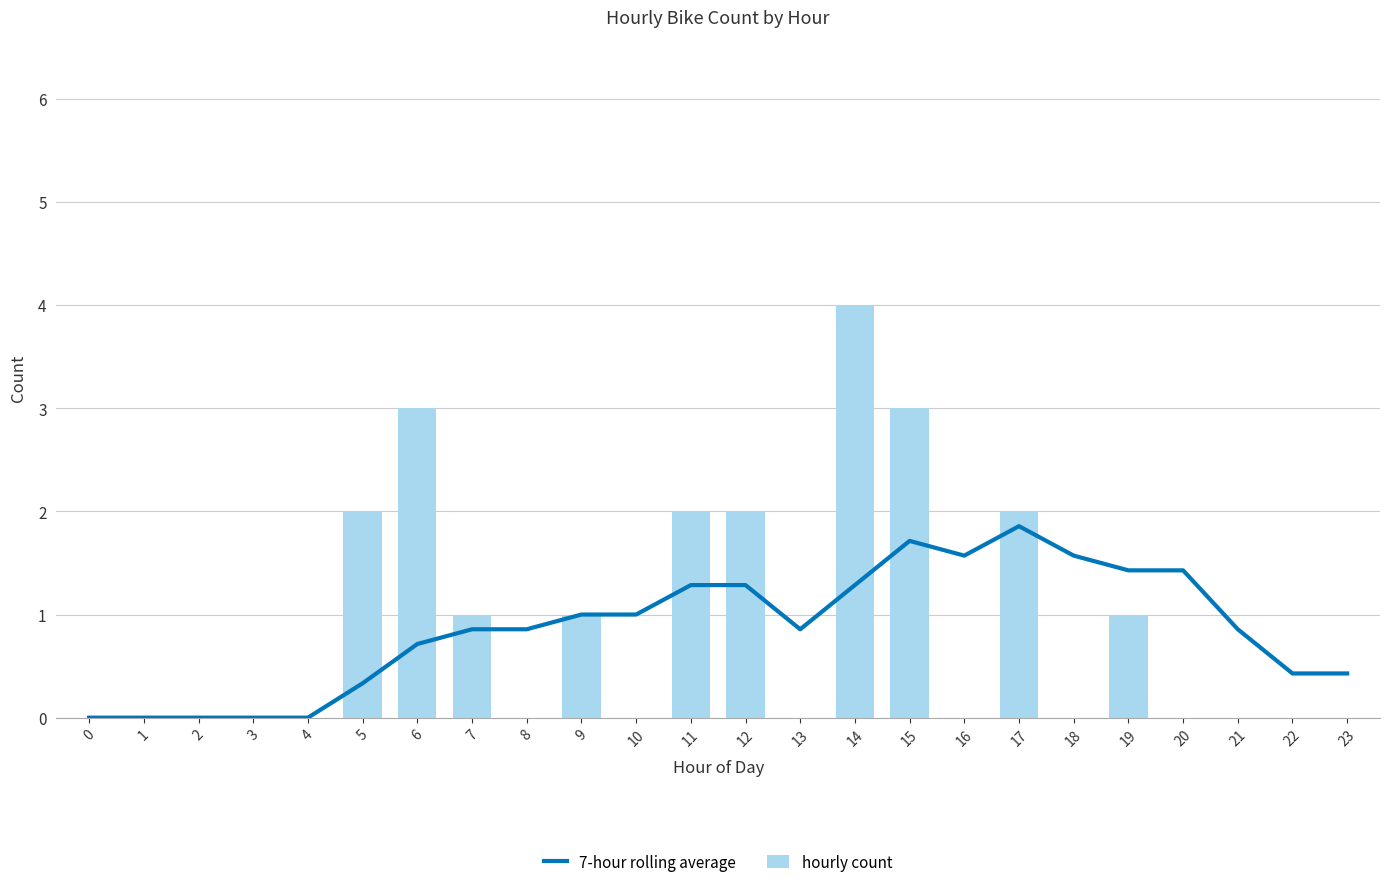

List the series in order of their peak value, highest first.

hourly count, 7-hour rolling average